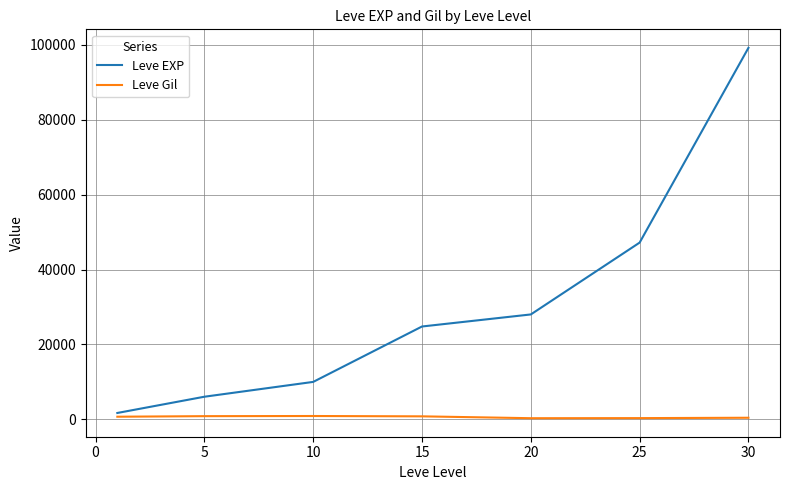

What is the maximum value for Leve EXP?

99220